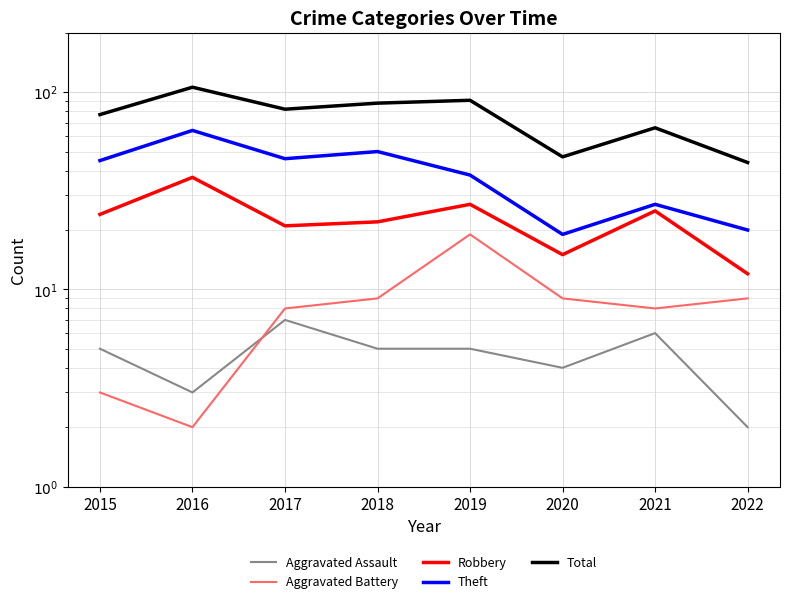

How many lines are shown in the chart?

5